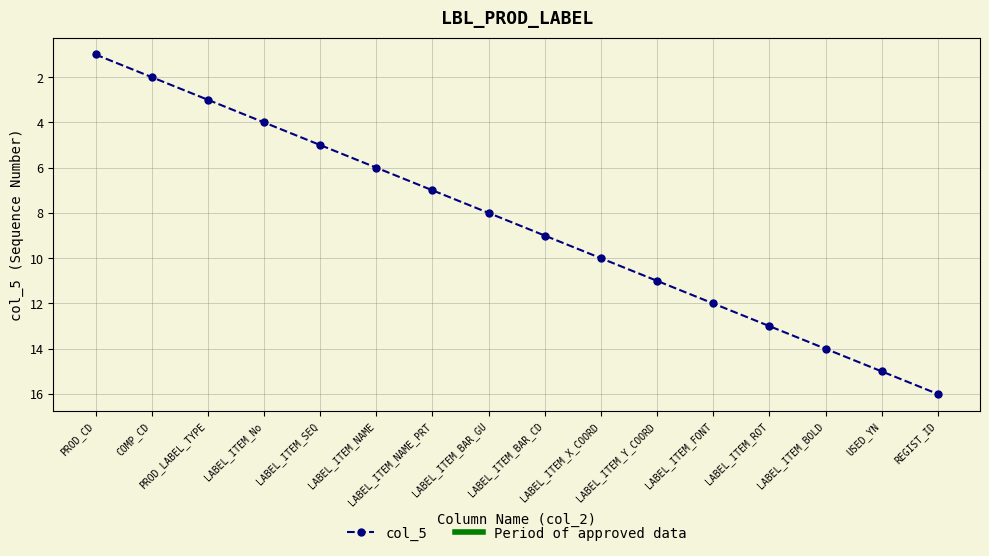

What is the change in value from PROD_CD to LABEL_ITEM_SEQ?

+4